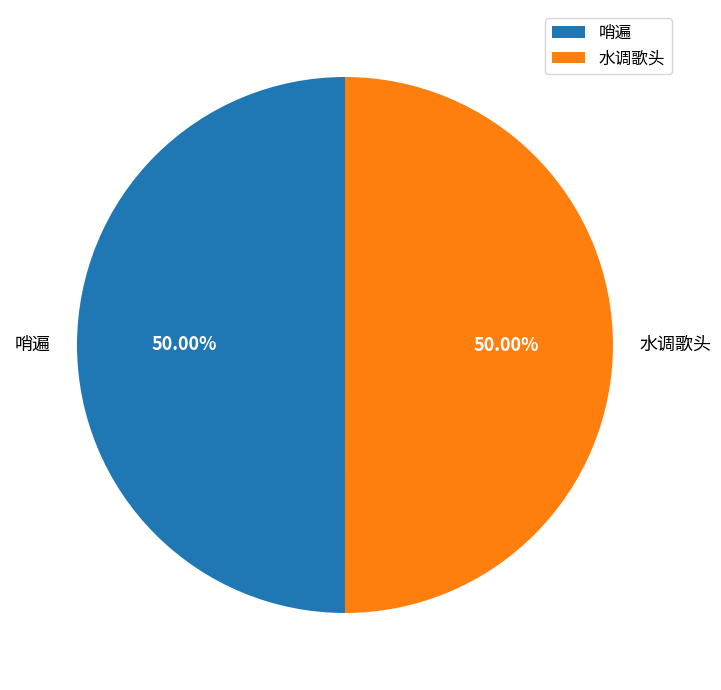

What is the ratio of the value at 哨遍 to the value at 水调歌头?

1.0